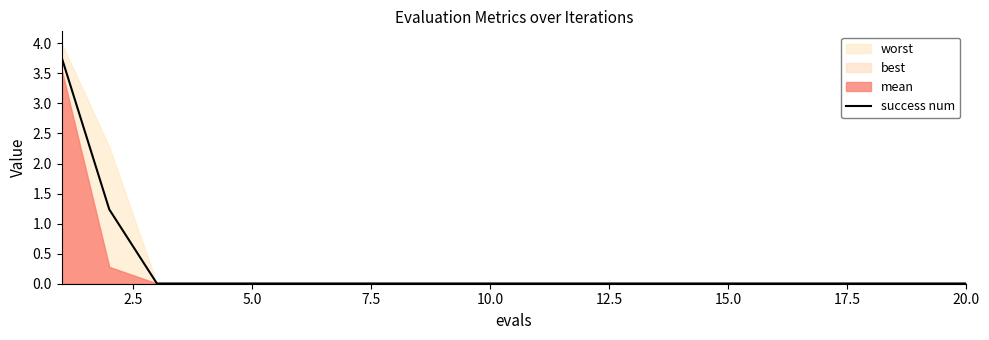

Reading right to left, extract all data points from this chart.

0.0	0.0	0.0	0.0	0.0	0.0	0.0	0.0	0.0	0.0	0.0	0.0	0.0	0.0	0.0	0.0	0.0	0.0	1.2	3.8